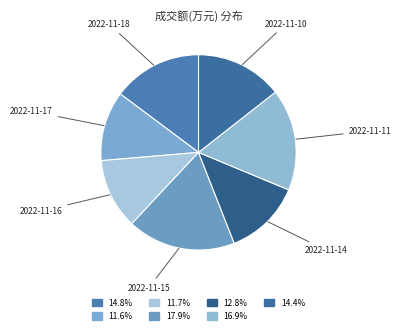

Count the number of slices in the pie.

7